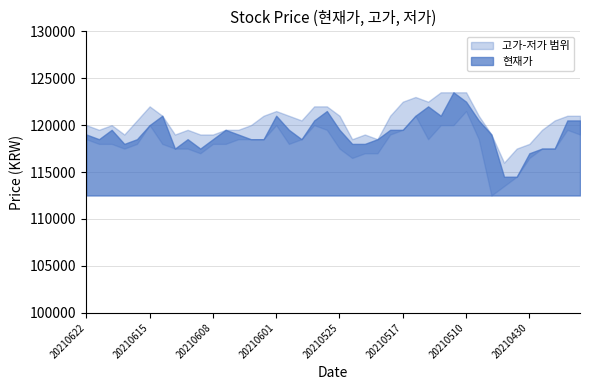

List the labels in order of value, largest first.

20210511, 20210510, 20210513, 20210526, 20210614, 20210601, 20210514, 20210512, 20210527, 20210507, 20210427, 20210426, 20210615, 20210618, 20210607, 20210531, 20210525, 20210518, 20210517, 20210622, 20210604, 20210506, 20210621, 20210616, 20210610, 20210608, 20210603, 20210602, 20210528, 20210520, 20210617, 20210524, 20210521, 20210611, 20210609, 20210429, 20210428, 20210430, 20210504, 20210503